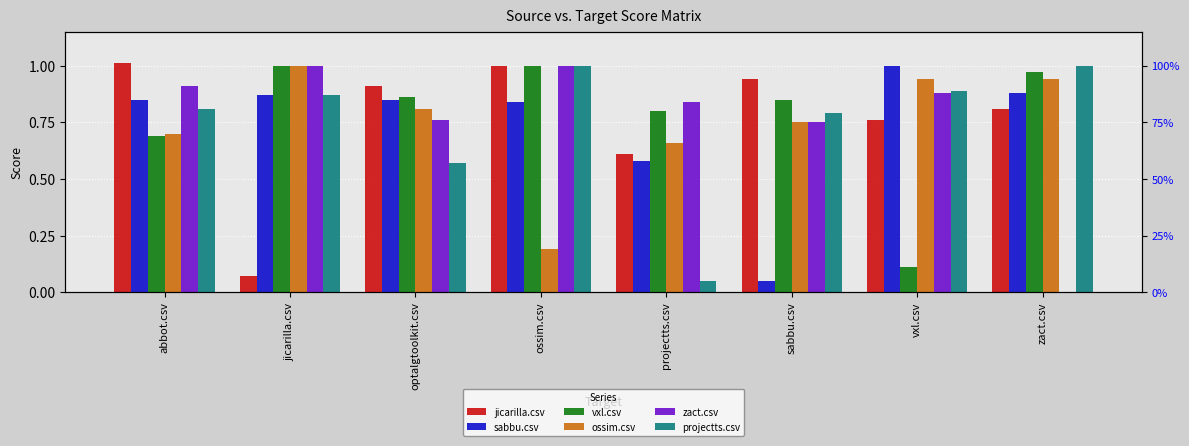

Which label corresponds to the smallest value in the chart?

zact.csv